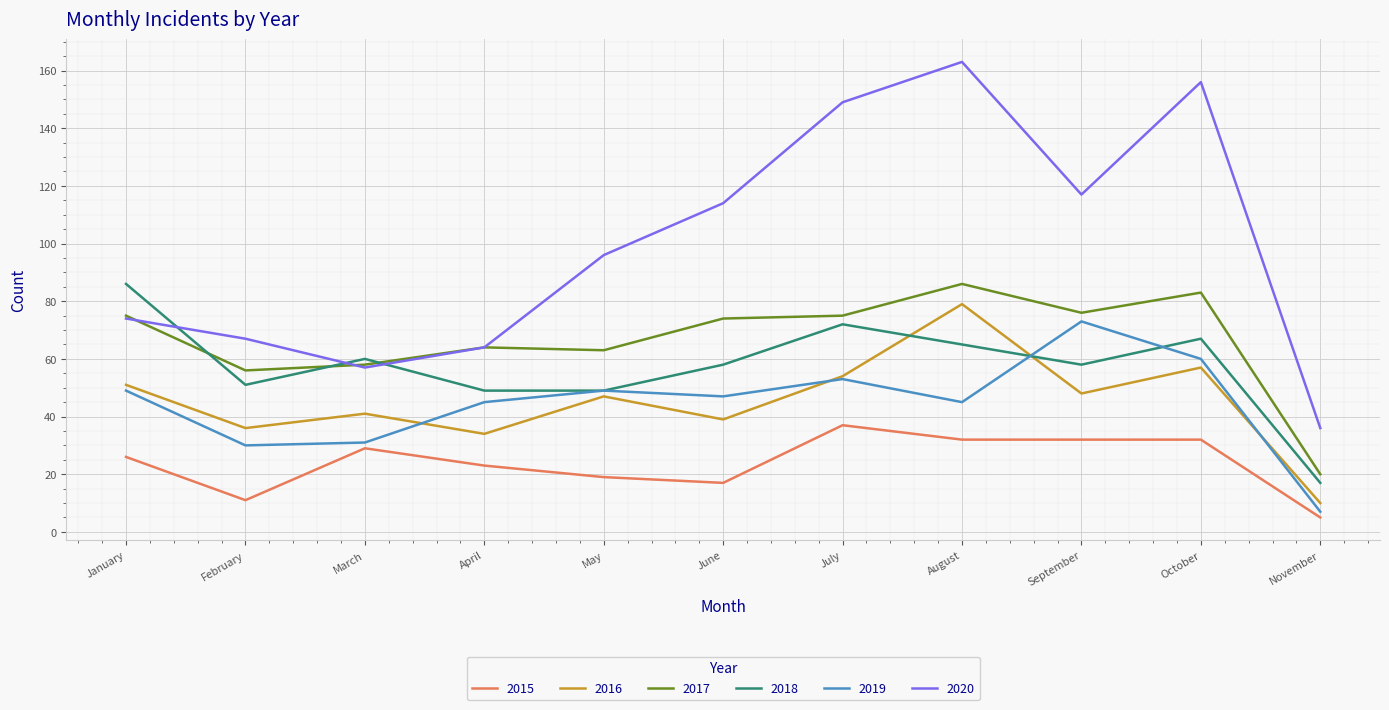

Reading right to left, extract all data points from this chart.

2015: November=5	October=32	September=32	August=32	July=37	June=17	May=19	April=23	March=29	February=11	January=26
2016: November=10	October=57	September=48	August=79	July=54	June=39	May=47	April=34	March=41	February=36	January=51
2017: November=20	October=83	September=76	August=86	July=75	June=74	May=63	April=64	March=58	February=56	January=75
2018: November=17	October=67	September=58	August=65	July=72	June=58	May=49	April=49	March=60	February=51	January=86
2019: November=7	October=60	September=73	August=45	July=53	June=47	May=49	April=45	March=31	February=30	January=49
2020: November=36	October=156	September=117	August=163	July=149	June=114	May=96	April=64	March=57	February=67	January=74